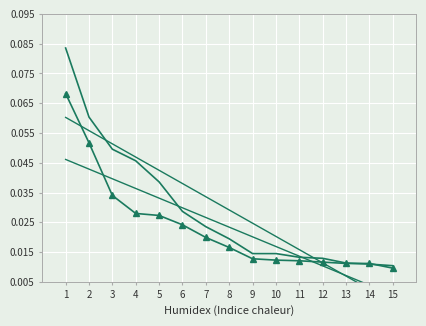

List the labels in order of negative anchor score trend value, largest first.

1, 2, 3, 4, 5, 6, 7, 8, 9, 10, 11, 12, 13, 14, 15